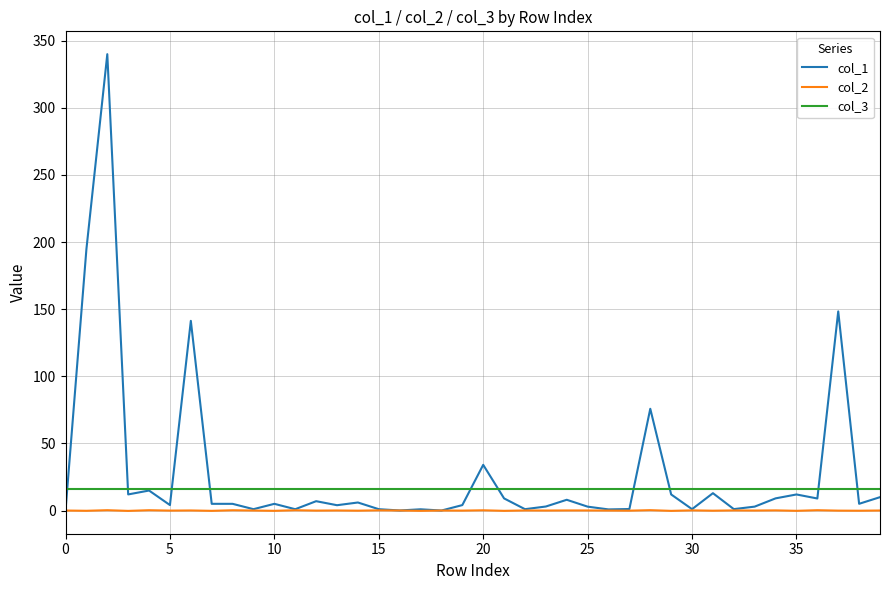

What is the greatest value displayed?

340.0